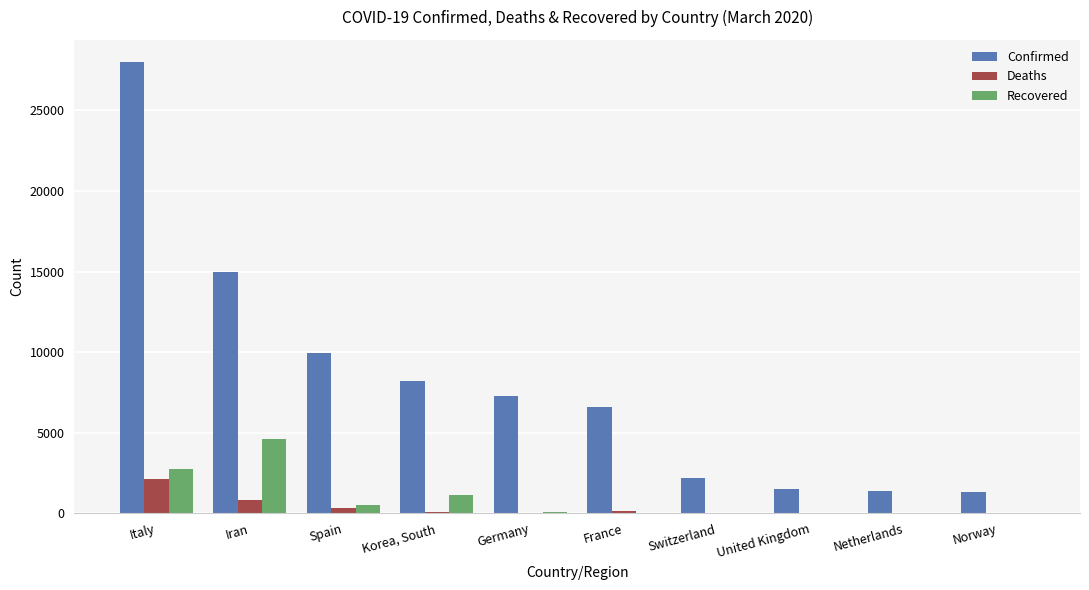

Is it true that Confirmed equals 6633 at France?

True